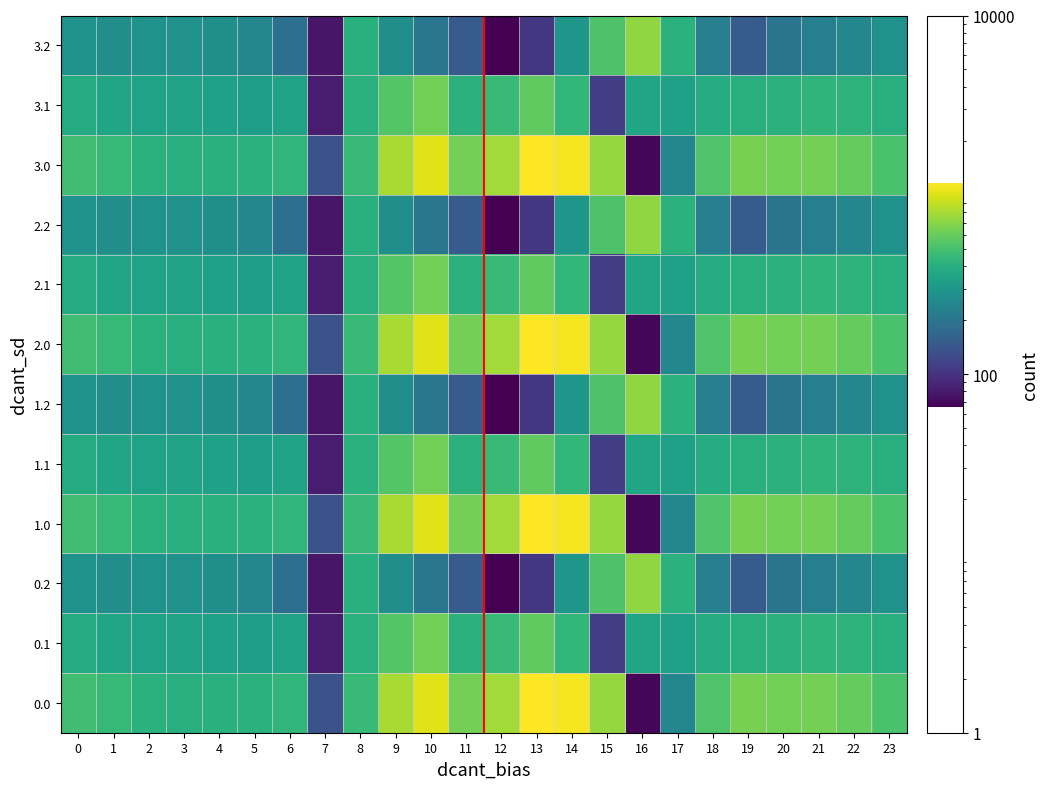

Reading left to right, extract all data points from this chart.

0.0: 0=482.0	1=449.5	2=410.3	3=404.4	4=404.9	5=410.8	6=435.0	7=136.4	8=454.2	9=804.0	10=1023.2	11=640.9	12=784.4	13=1167.2	14=1128.3	15=739.0	16=67.6	17=250.3	18=529.6	19=644.5	20=629.9	21=638.4	22=592.3	23=511.3
0.1: 0=384.6	1=361.1	2=347.9	3=342.7	4=339.6	5=329.5	6=345.2	7=81.6	8=412.6	9=542.1	10=628.1	11=415.4	12=456.1	13=574.0	14=438.6	15=111.1	16=353.7	17=340.1	18=388.5	19=399.7	20=414.5	21=432.4	22=419.9	23=399.4
0.2: 0=287.1	1=272.7	2=285.5	3=281.0	4=274.4	5=248.1	6=187.1	7=77.9	8=407.2	9=271.1	10=202.5	11=149.1	12=65.2	13=104.4	14=301.9	15=522.2	16=721.2	17=409.5	18=223.1	19=151.1	20=199.2	21=226.4	22=247.4	23=287.5
1.0: 0=482.0	1=449.5	2=410.3	3=404.4	4=404.9	5=410.8	6=435.0	7=136.4	8=454.2	9=804.0	10=1023.2	11=640.9	12=784.4	13=1167.2	14=1128.3	15=739.0	16=67.6	17=250.3	18=529.6	19=644.5	20=629.9	21=638.4	22=592.3	23=511.3
1.1: 0=384.6	1=361.1	2=347.9	3=342.7	4=339.6	5=329.5	6=345.2	7=81.6	8=412.6	9=542.1	10=628.1	11=415.4	12=456.1	13=574.0	14=438.6	15=111.1	16=353.7	17=340.1	18=388.5	19=399.7	20=414.5	21=432.4	22=419.9	23=399.4
1.2: 0=287.1	1=272.7	2=285.5	3=281.0	4=274.4	5=248.1	6=187.1	7=77.9	8=407.2	9=271.1	10=202.5	11=149.1	12=65.2	13=104.4	14=301.9	15=522.2	16=721.2	17=409.5	18=223.1	19=151.1	20=199.2	21=226.4	22=247.4	23=287.5
2.0: 0=482.0	1=449.5	2=410.3	3=404.4	4=404.9	5=410.8	6=435.0	7=136.4	8=454.2	9=804.0	10=1023.2	11=640.9	12=784.4	13=1167.2	14=1128.3	15=739.0	16=67.6	17=250.3	18=529.6	19=644.5	20=629.9	21=638.4	22=592.3	23=511.3
2.1: 0=384.6	1=361.1	2=347.9	3=342.7	4=339.6	5=329.5	6=345.2	7=81.6	8=412.6	9=542.1	10=628.1	11=415.4	12=456.1	13=574.0	14=438.6	15=111.1	16=353.7	17=340.1	18=388.5	19=399.7	20=414.5	21=432.4	22=419.9	23=399.4
2.2: 0=287.1	1=272.7	2=285.5	3=281.0	4=274.4	5=248.1	6=187.1	7=77.9	8=407.2	9=271.1	10=202.5	11=149.1	12=65.2	13=104.4	14=301.9	15=522.2	16=721.2	17=409.5	18=223.1	19=151.1	20=199.2	21=226.4	22=247.4	23=287.5
3.0: 0=482.0	1=449.5	2=410.3	3=404.4	4=404.9	5=410.8	6=435.0	7=136.4	8=454.2	9=804.0	10=1023.2	11=640.9	12=784.4	13=1167.2	14=1128.3	15=739.0	16=67.6	17=250.3	18=529.6	19=644.5	20=629.9	21=638.4	22=592.3	23=511.3
3.1: 0=384.6	1=361.1	2=347.9	3=342.7	4=339.6	5=329.5	6=345.2	7=81.6	8=412.6	9=542.1	10=628.1	11=415.4	12=456.1	13=574.0	14=438.6	15=111.1	16=353.7	17=340.1	18=388.5	19=399.7	20=414.5	21=432.4	22=419.9	23=399.4
3.2: 0=287.1	1=272.7	2=285.5	3=281.0	4=274.4	5=248.1	6=187.1	7=77.9	8=407.2	9=271.1	10=202.5	11=149.1	12=65.2	13=104.4	14=301.9	15=522.2	16=721.2	17=409.5	18=223.1	19=151.1	20=199.2	21=226.4	22=247.4	23=287.5